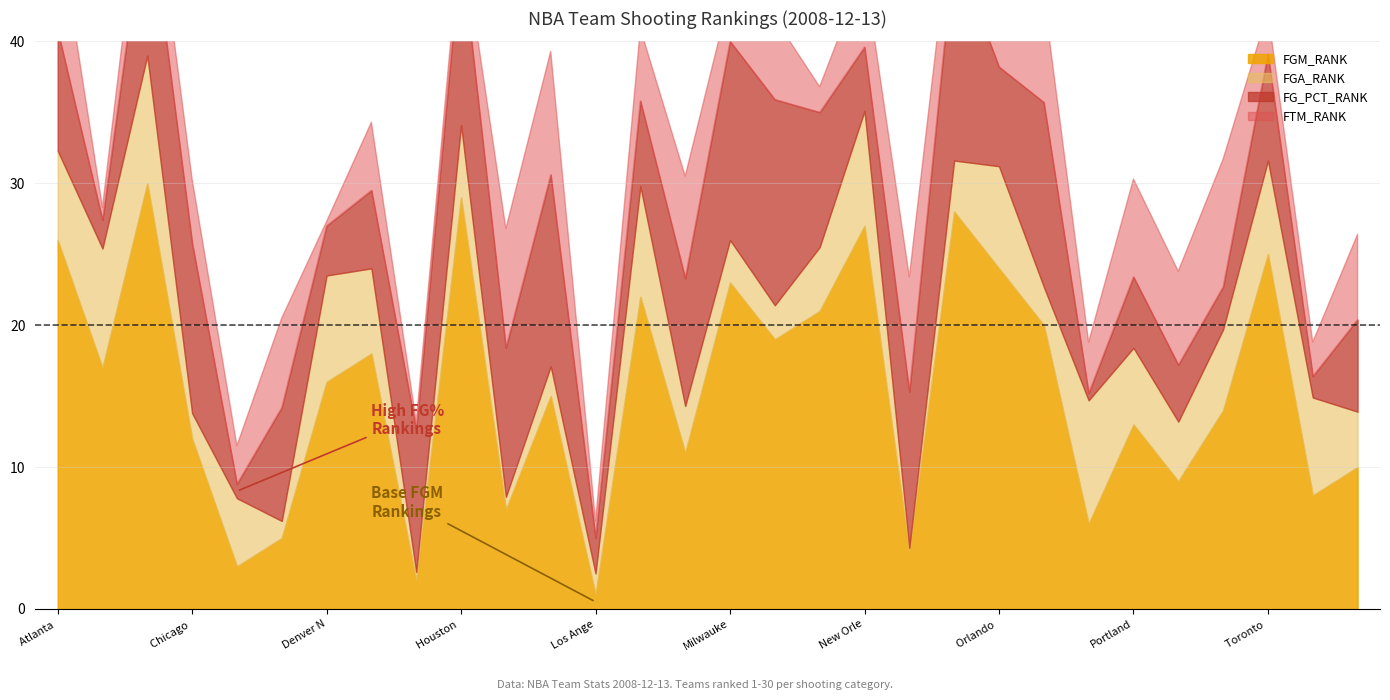

At New Orleans Hornets, list the series in order from largest to smallest.

FGM_RANK, FGA_RANK, FTM_RANK, FG_PCT_RANK